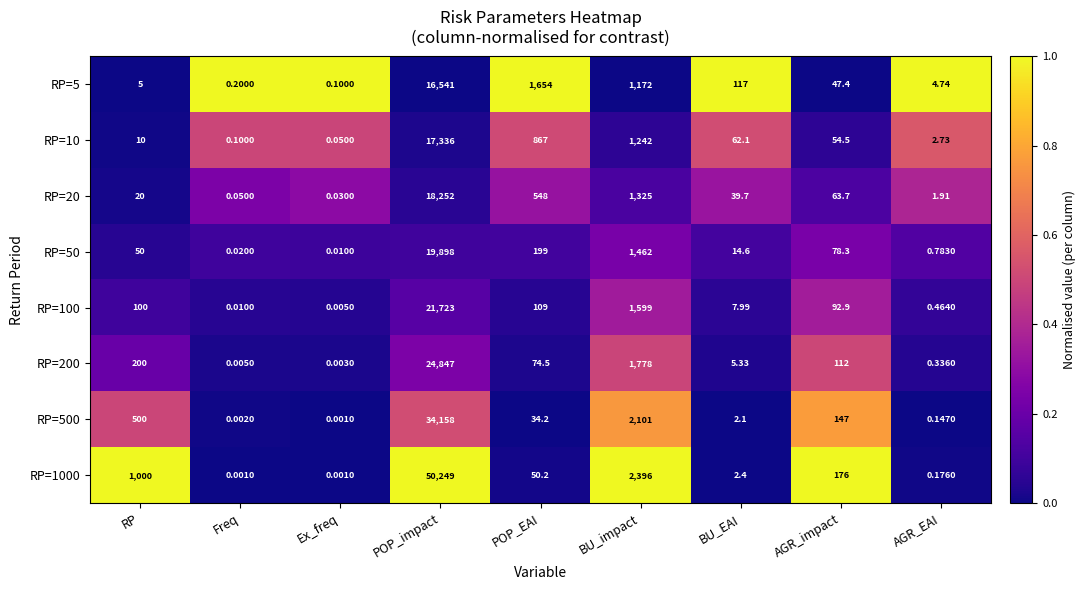

Between BU_impact and AGR_EAI, which series saw the biggest shift?

RP=1000